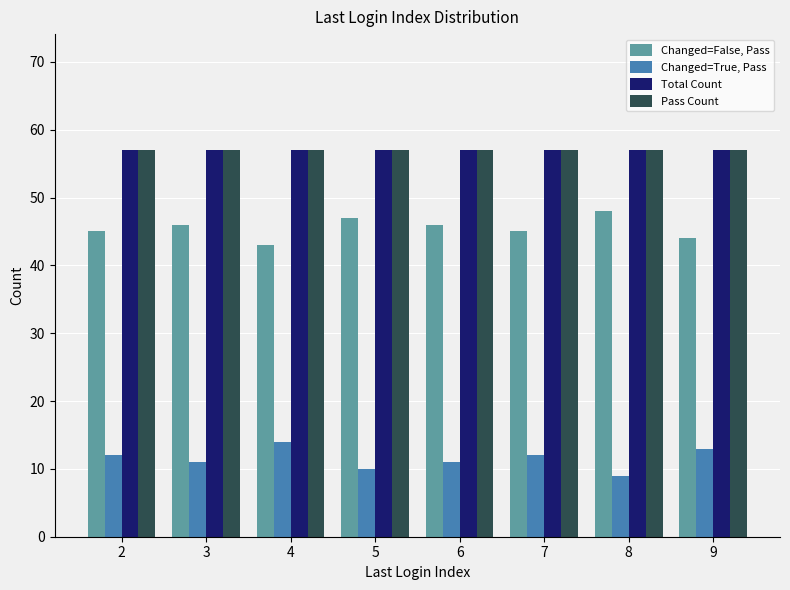

The Pass Count series shows 57 at 2. True or false?

True